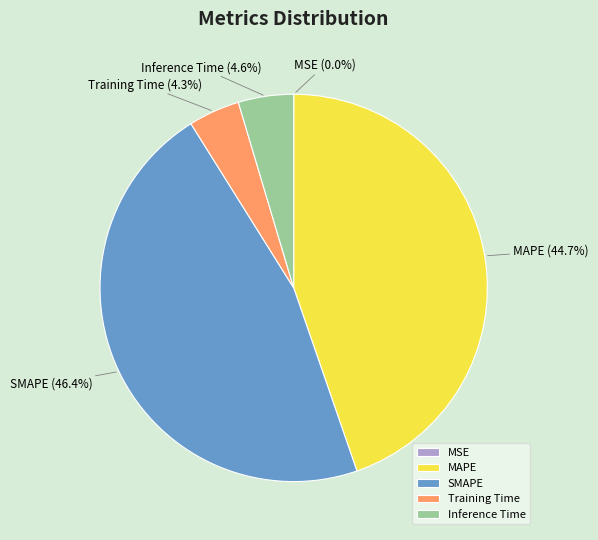

What percentage is NOT represented by Inference Time?

95.4%